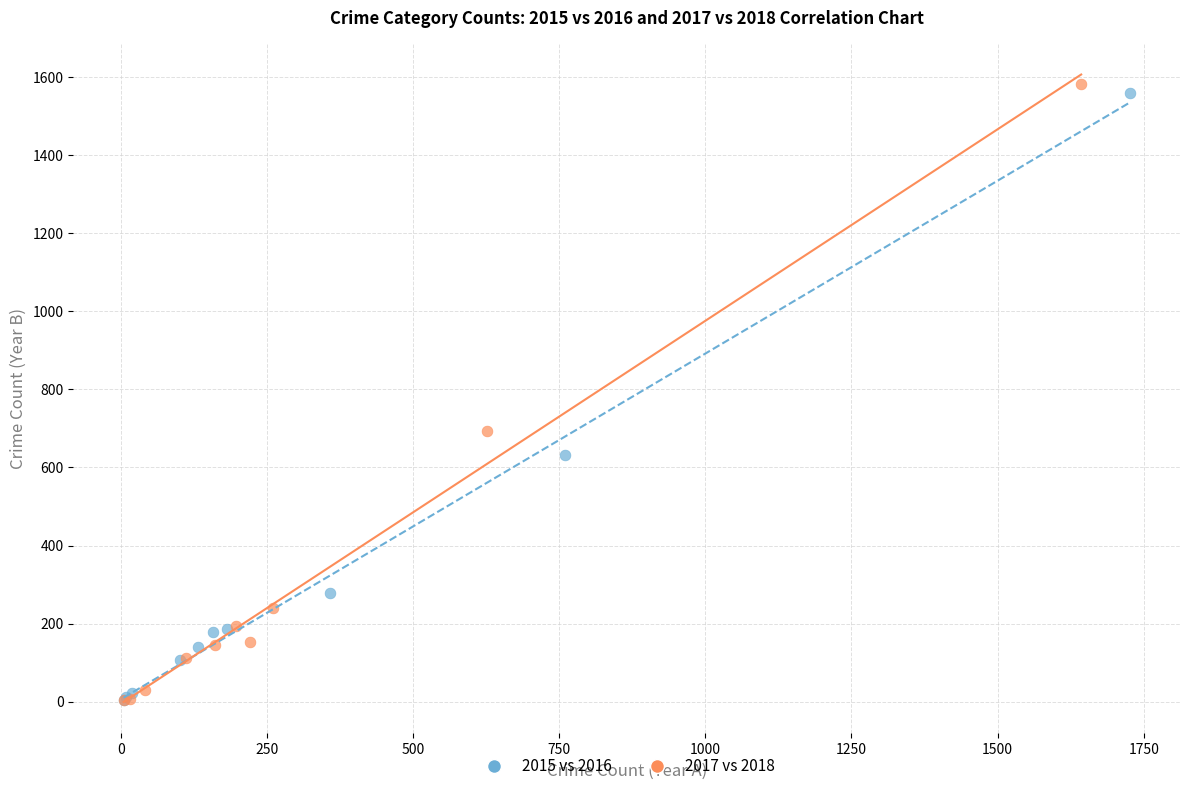

What are all the series names shown in the legend?

2015 vs 2016, 2017 vs 2018